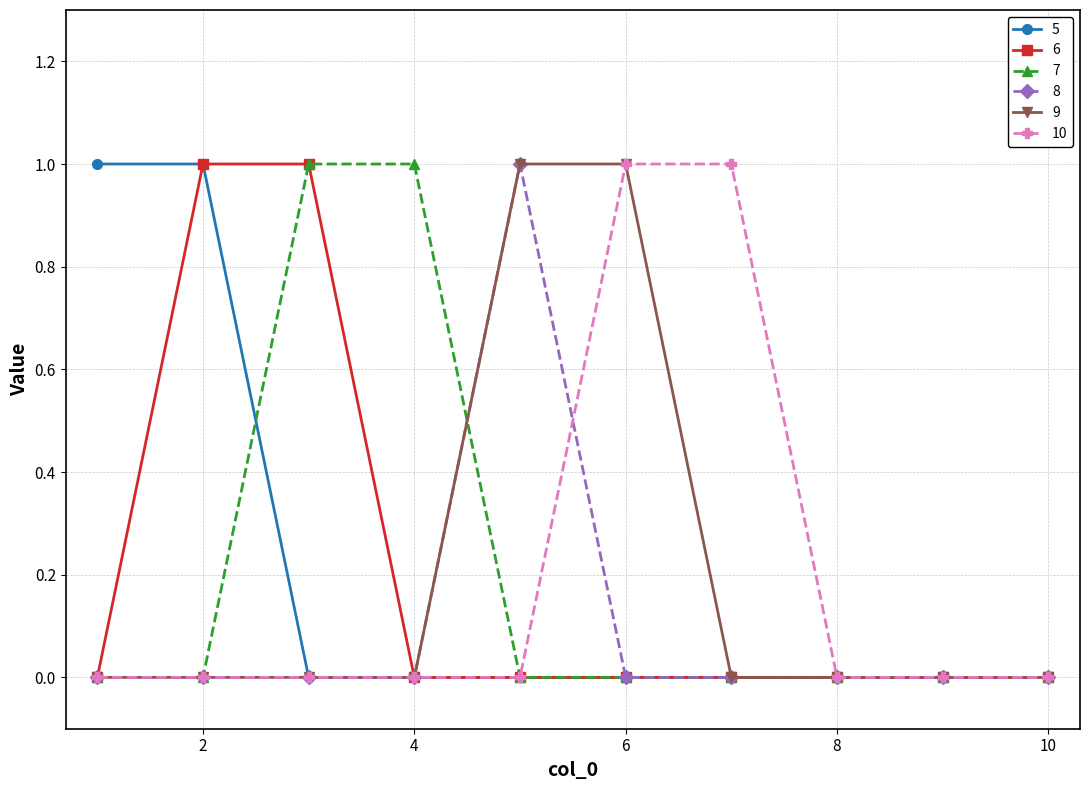

True or false: 5 has more than 0 points higher than both neighbors.

False